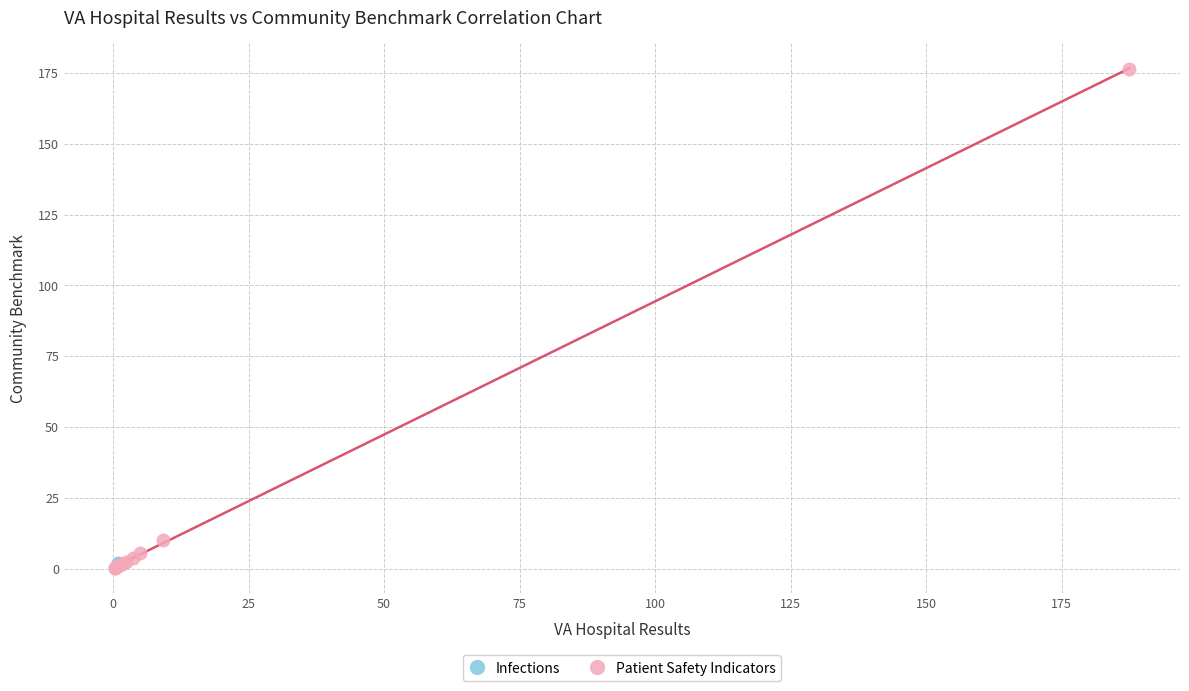

What are all the series names shown in the legend?

Infections, Patient Safety Indicators